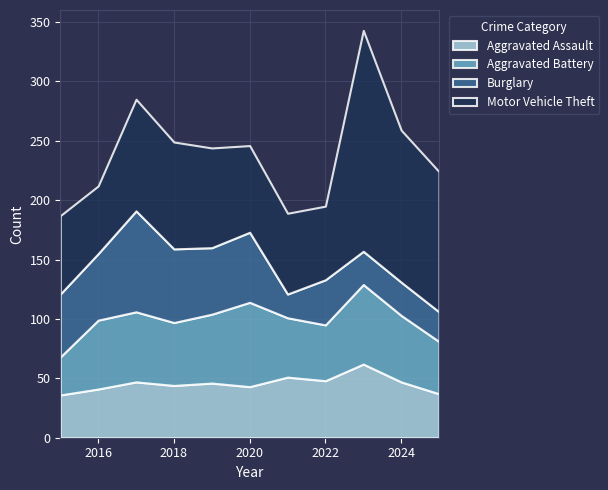

How many values in the Motor Vehicle Theft series exceed 84?

5